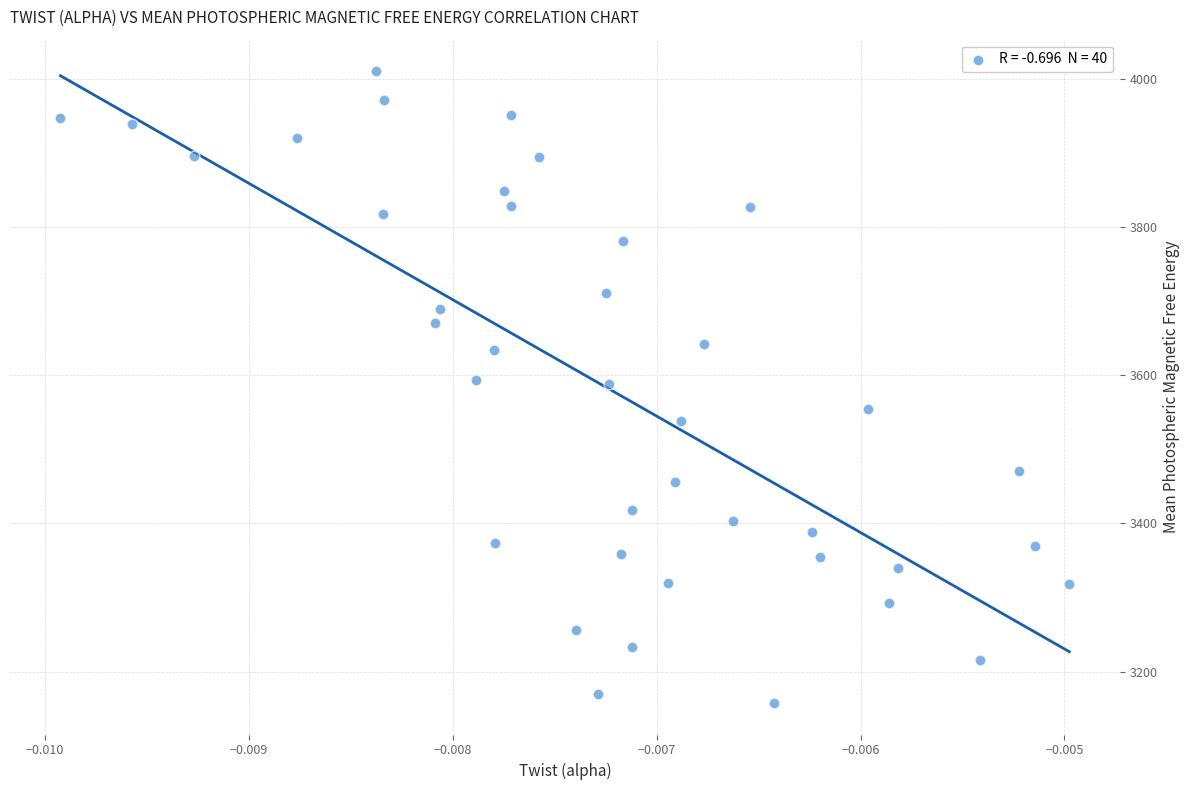

What is the range of Y values (max minus min)?

852.3